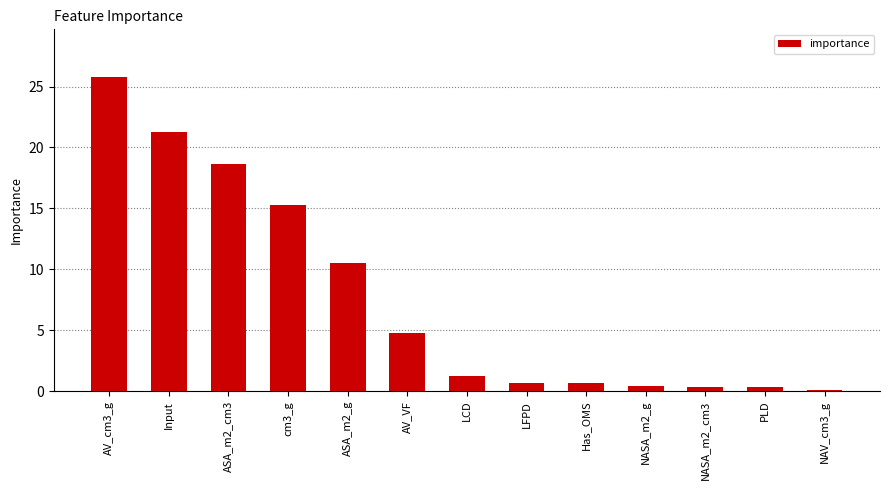

What is the change in value from AV_cm3_g to LCD?

-24.6